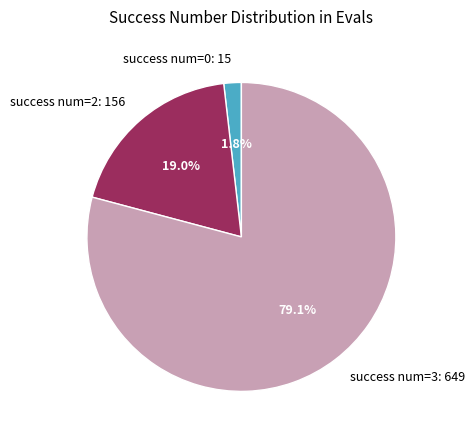

Count the number of slices in the pie.

3